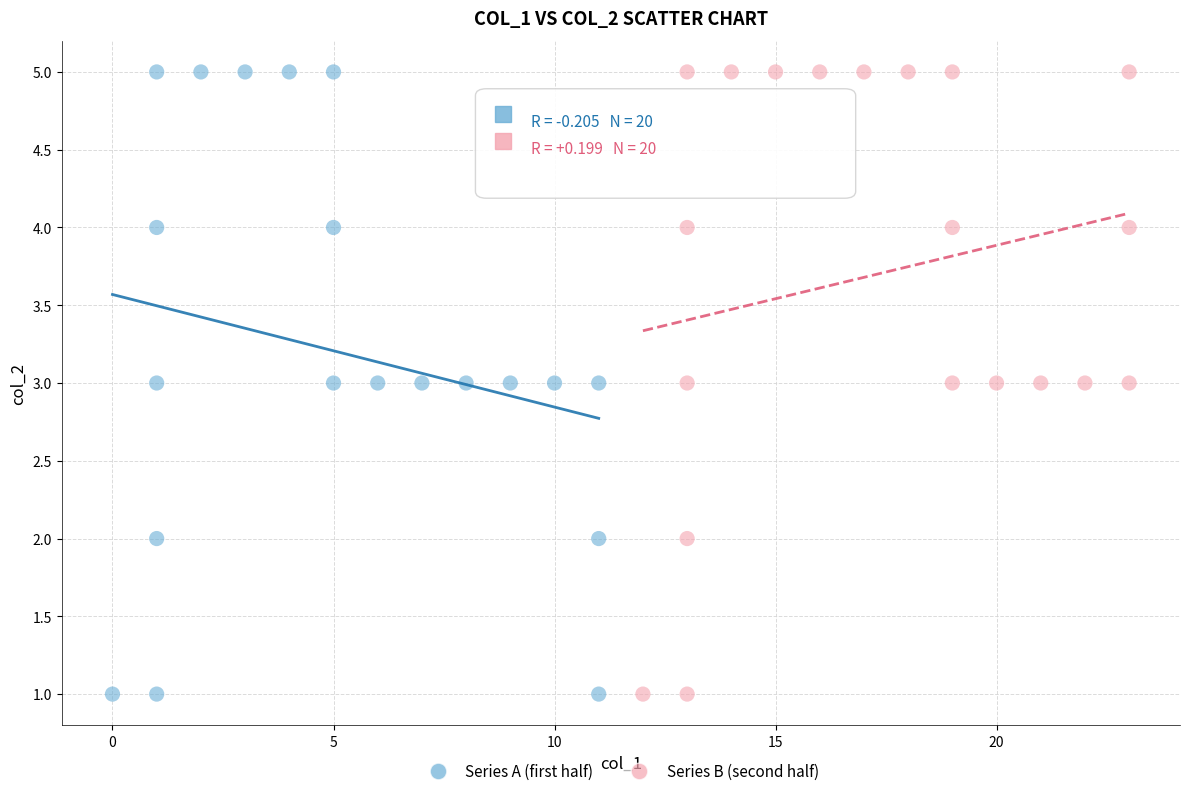

What are all the series names shown in the legend?

Series A (first half), Series B (second half)